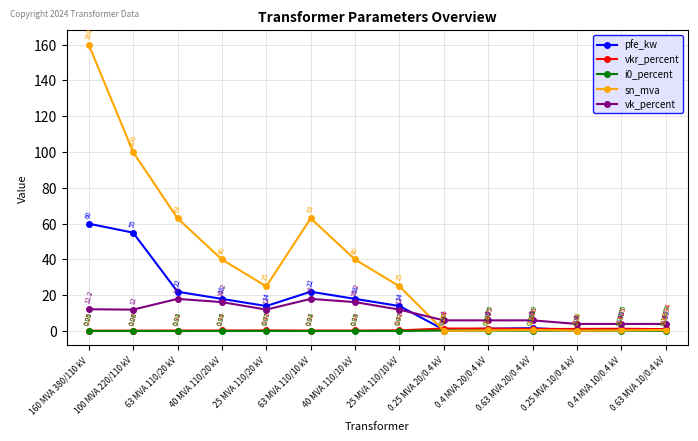

What position from the right is 40 MVA 110/10 kV?

8